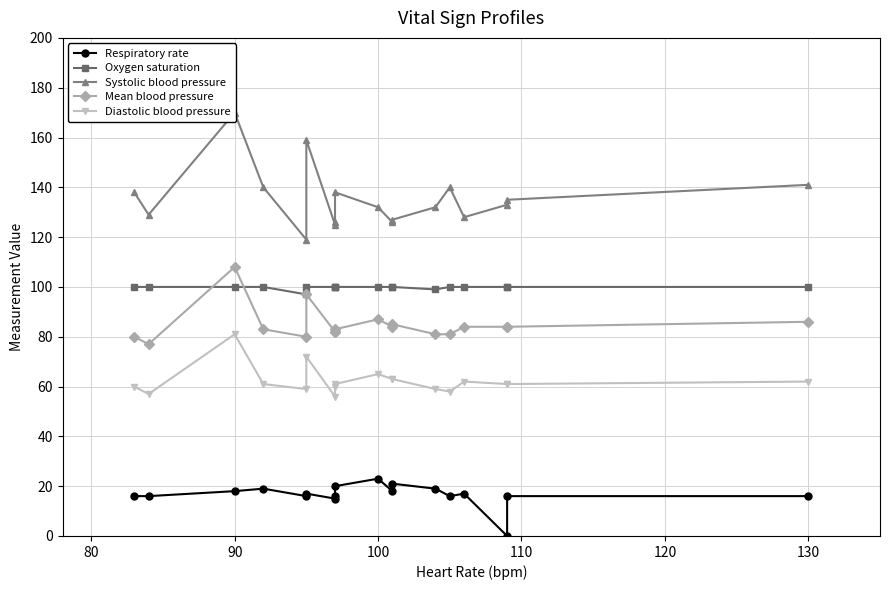

At which category does the chart reach its peak across all series?

90